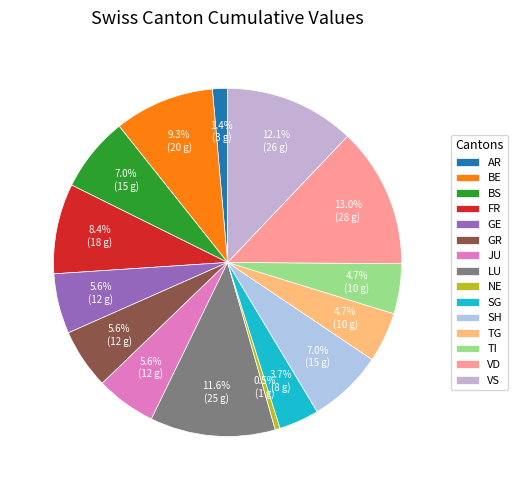

Between VD and TI, which is larger?

VD